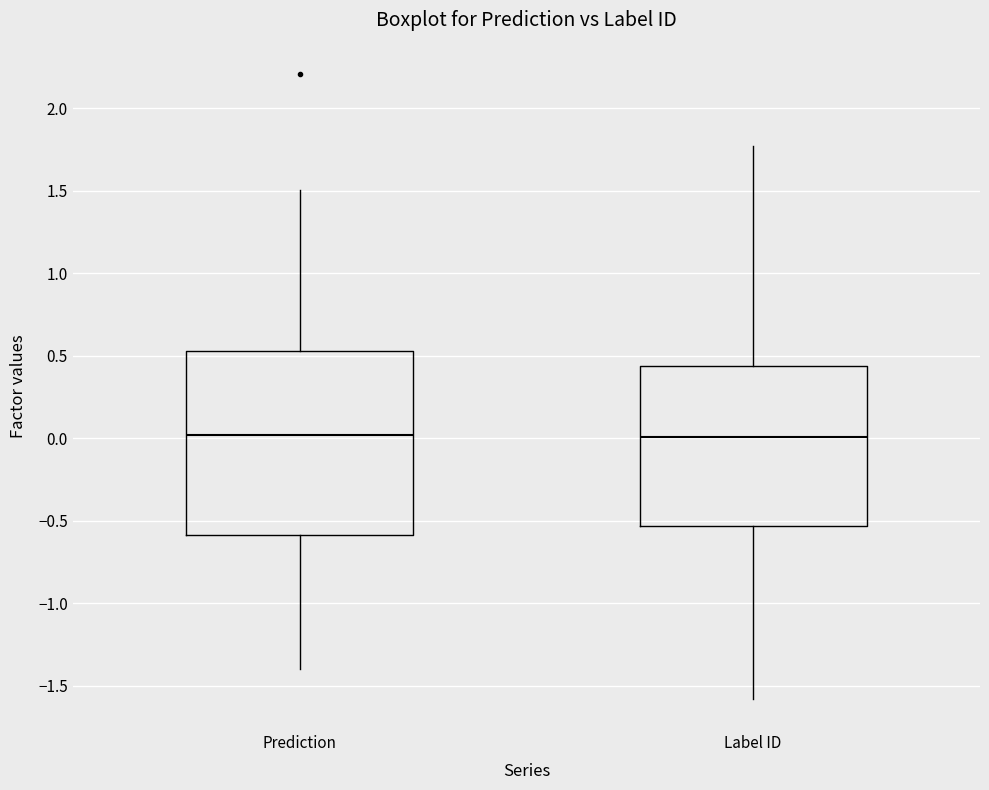

Reading left to right, transcribe this box plot: for each box, give where its median line is, the range the box spans, and where its two whiskers end, as read against the y-axis. The values are not printed on the chart, so give them approximately, as read against the axis.

Prediction: median 0.00, box -0.60 to 0.55, whiskers -1.40 to 1.50
Label ID: median 0.00, box -0.55 to 0.45, whiskers -1.60 to 1.75